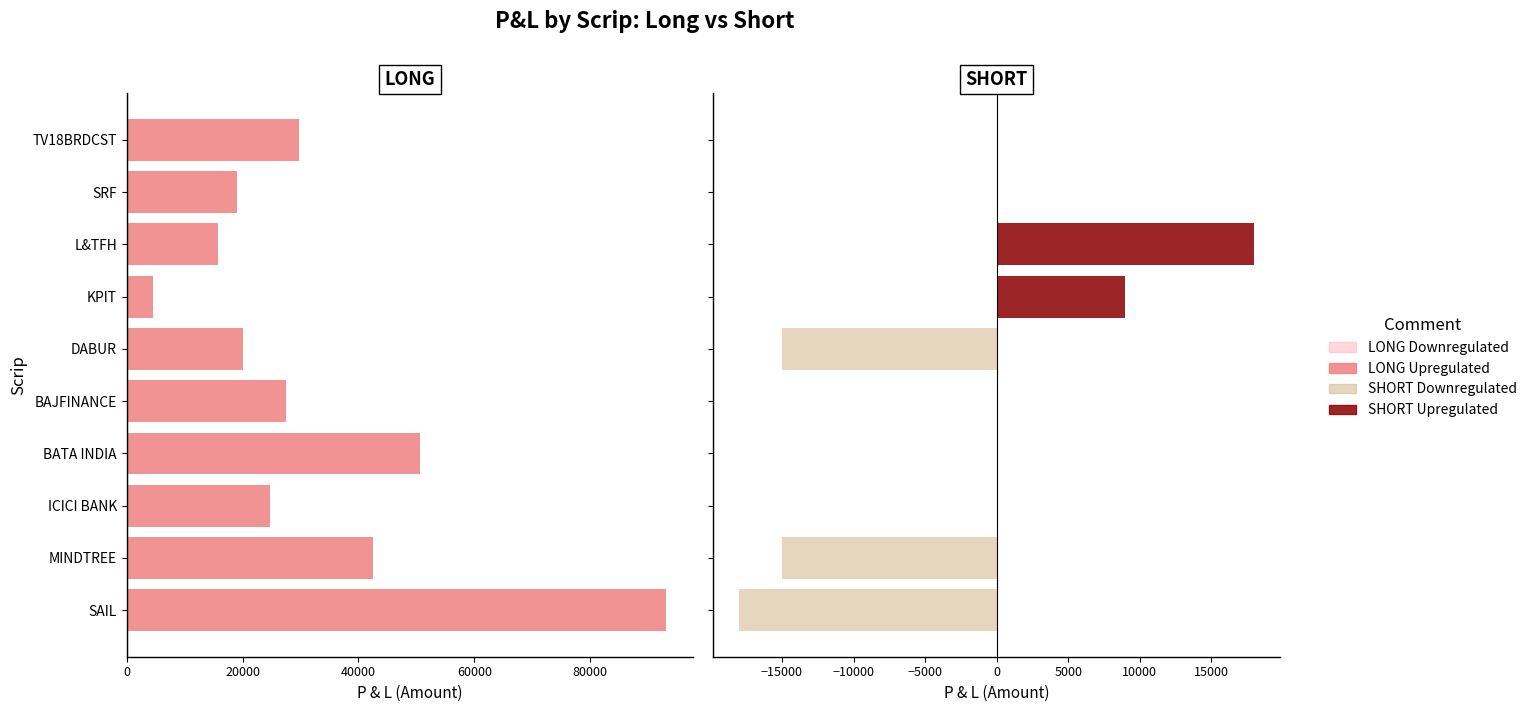

Count the number of data series in this chart.

4